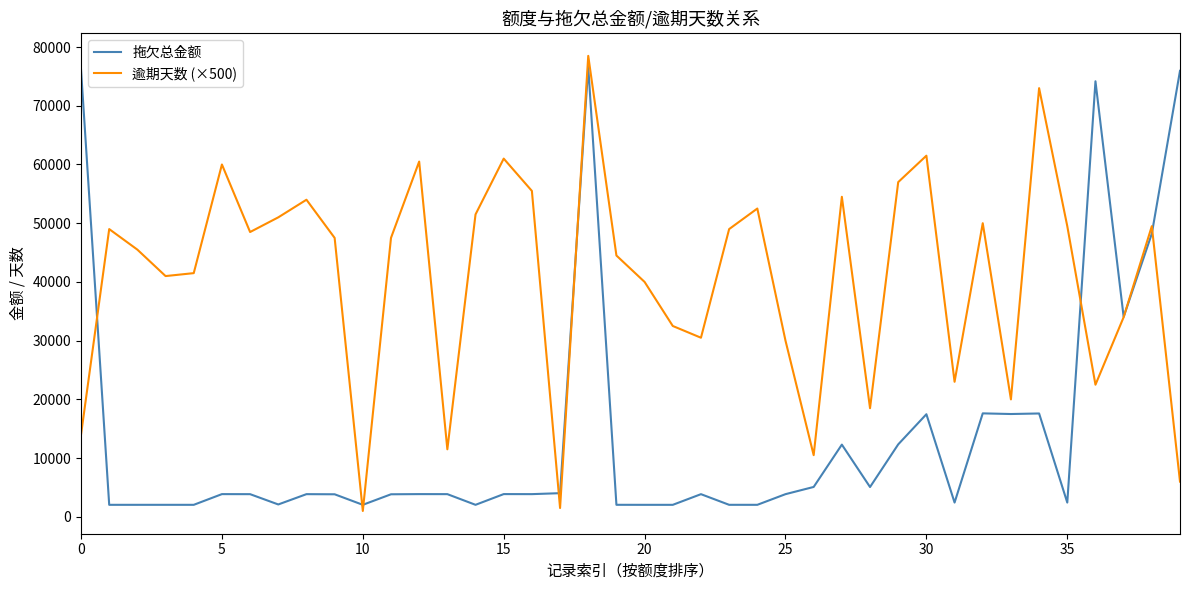

Rank the series by their average value, from lowest to highest.

拖欠总金额, 逾期天数 (×500)